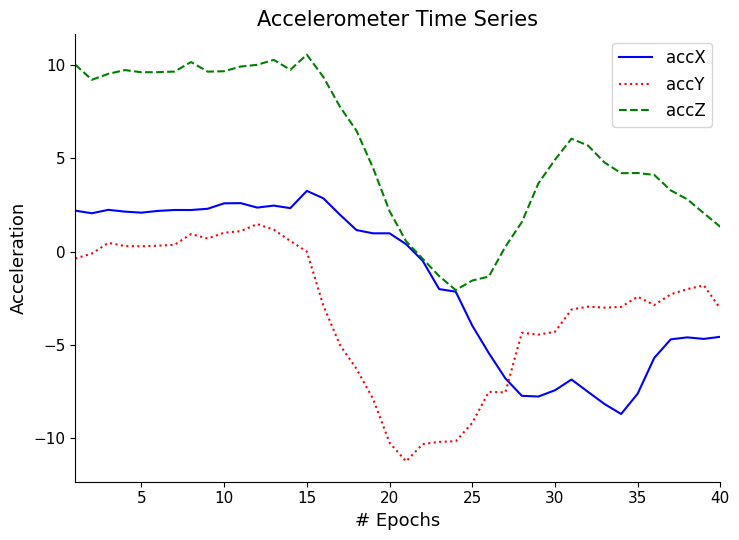

List the series in order of their overall mean, lowest first.

accY, accX, accZ